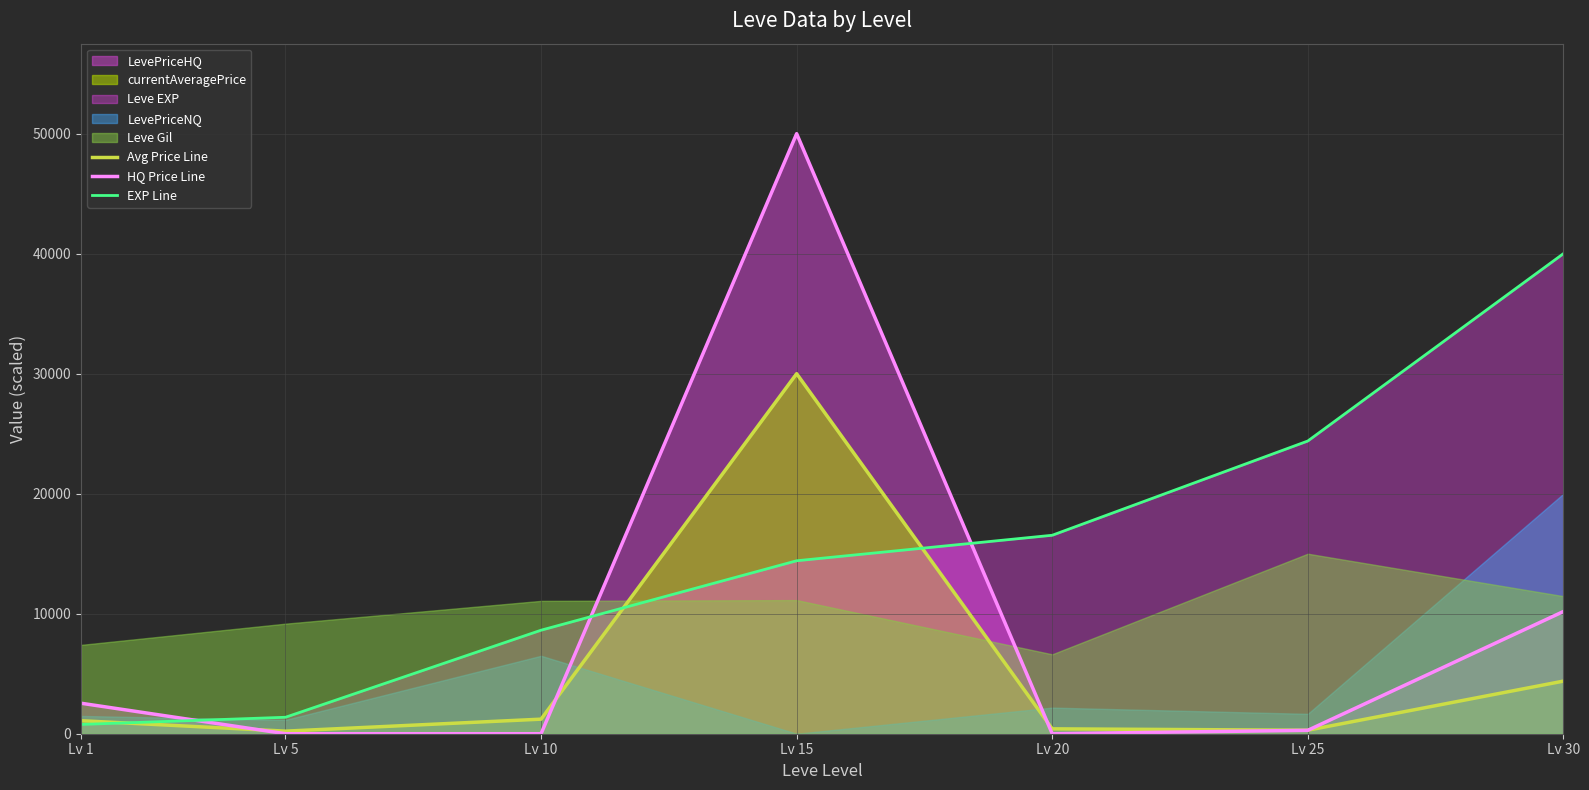

What is the sum of the EXP Line values at Lv 10 and Lv 20?

25163.0